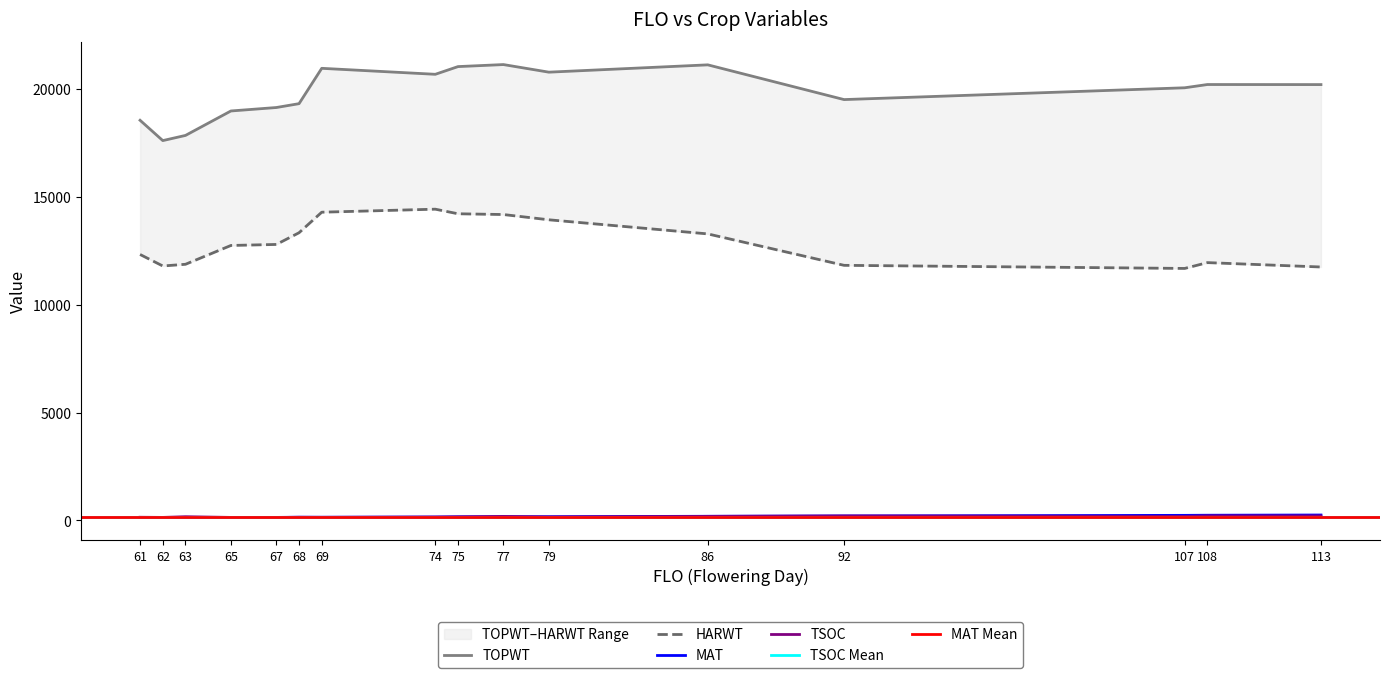

Which has a higher value, 107 or 68?

107